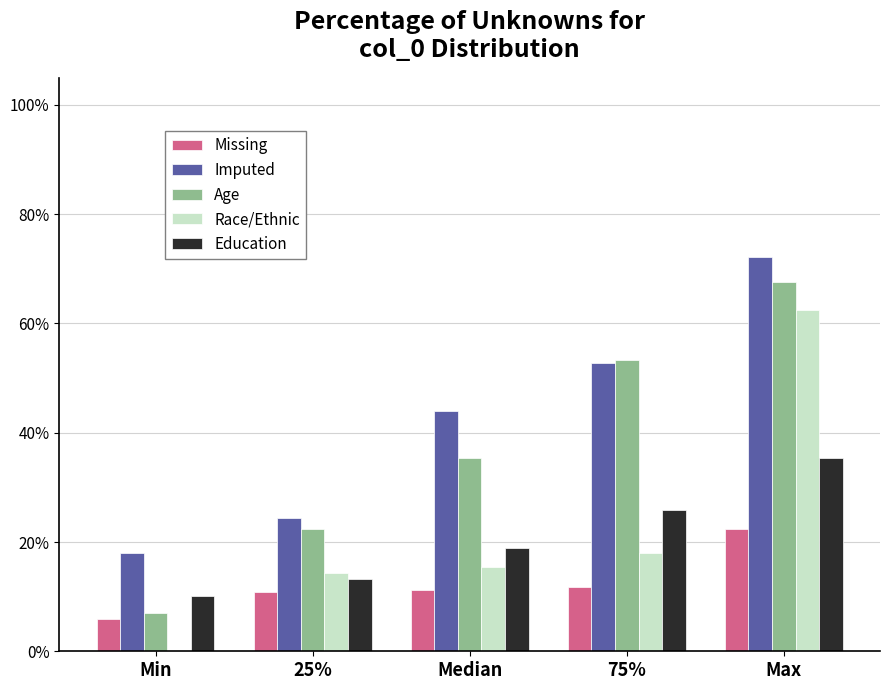

Are the bars horizontal?

No